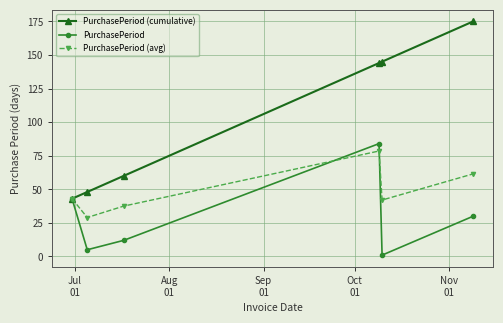

True or false: PurchasePeriod has more than 2 points higher than both neighbors.

False